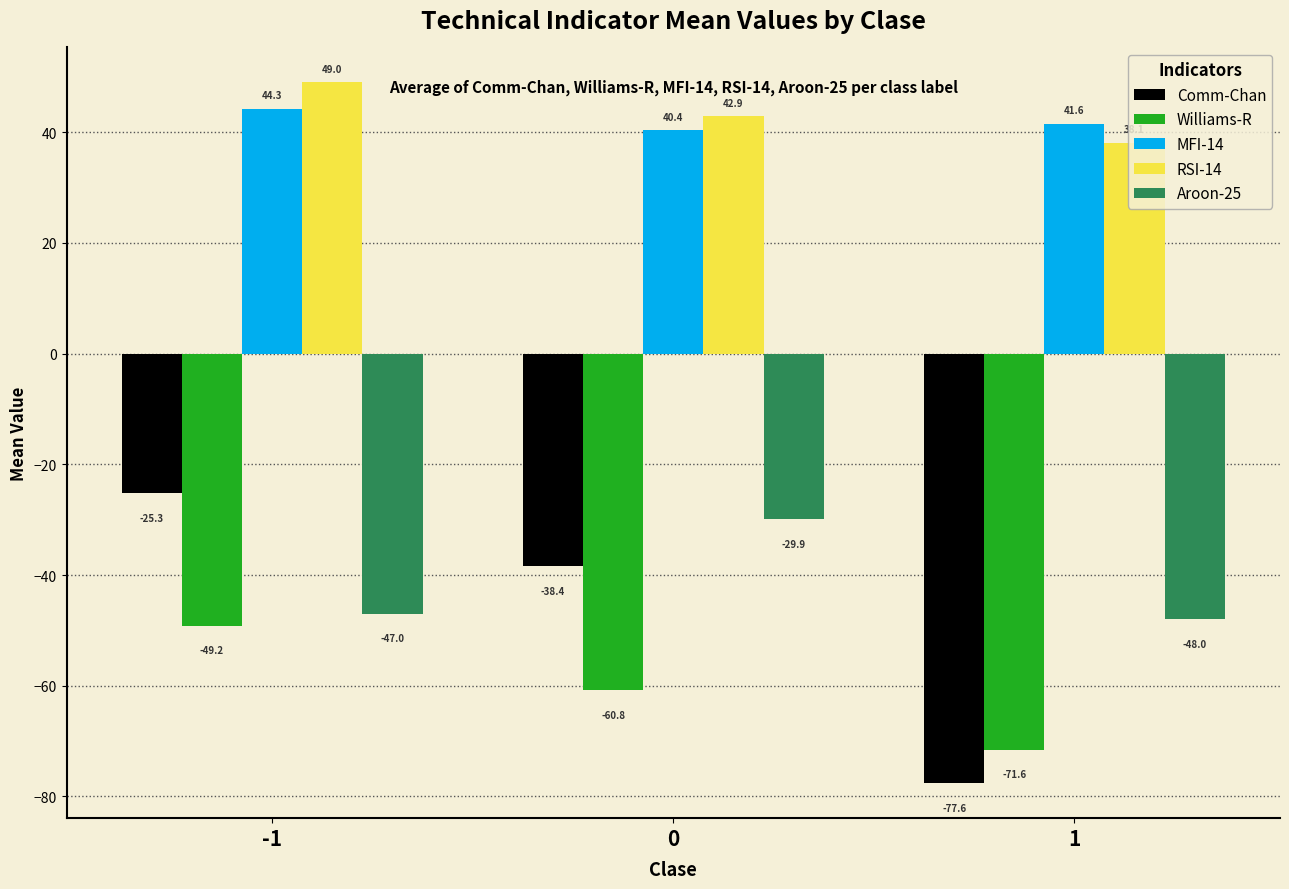

At 1, list the series in order from largest to smallest.

MFI-14, RSI-14, Aroon-25, Williams-R, Comm-Chan